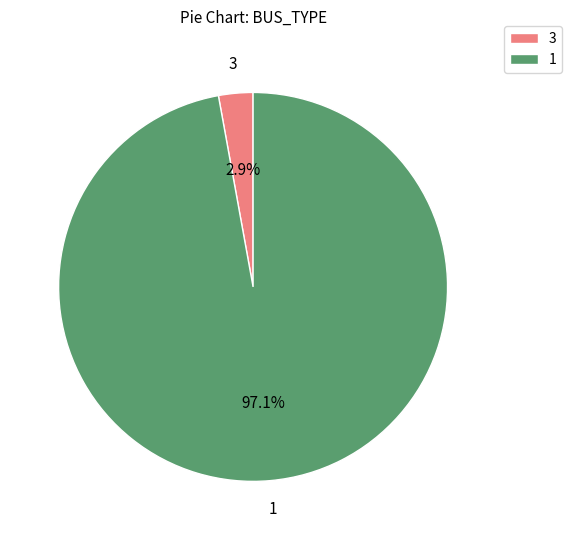

Rank the categories by value from highest to lowest.

1, 3